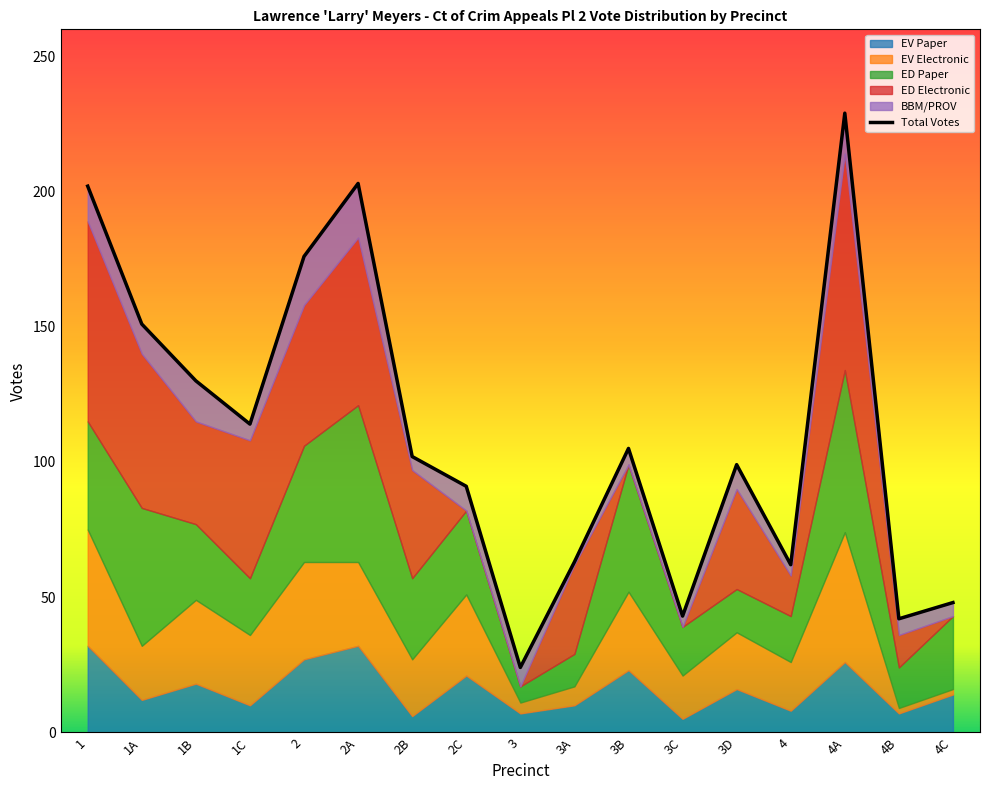

What is the average value of the ED Electronic series?

32